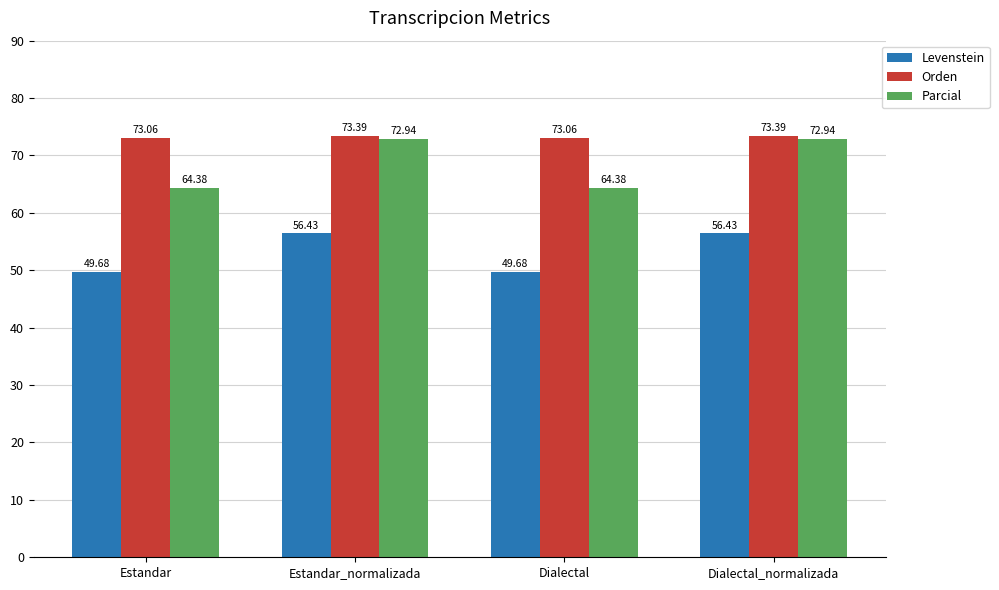

What is the label of the 1st bar from the right?

Dialectal_normalizada